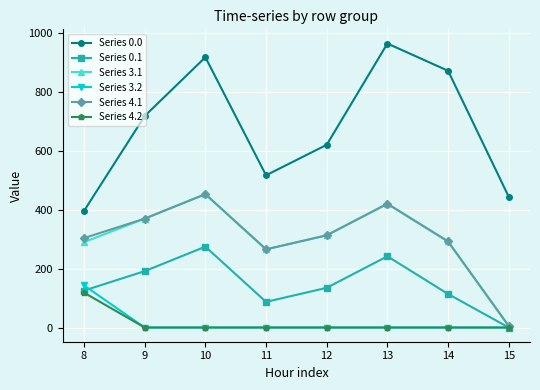

List the labels in order of Series 0.0 value, smallest first.

8, 15, 11, 12, 9, 14, 10, 13